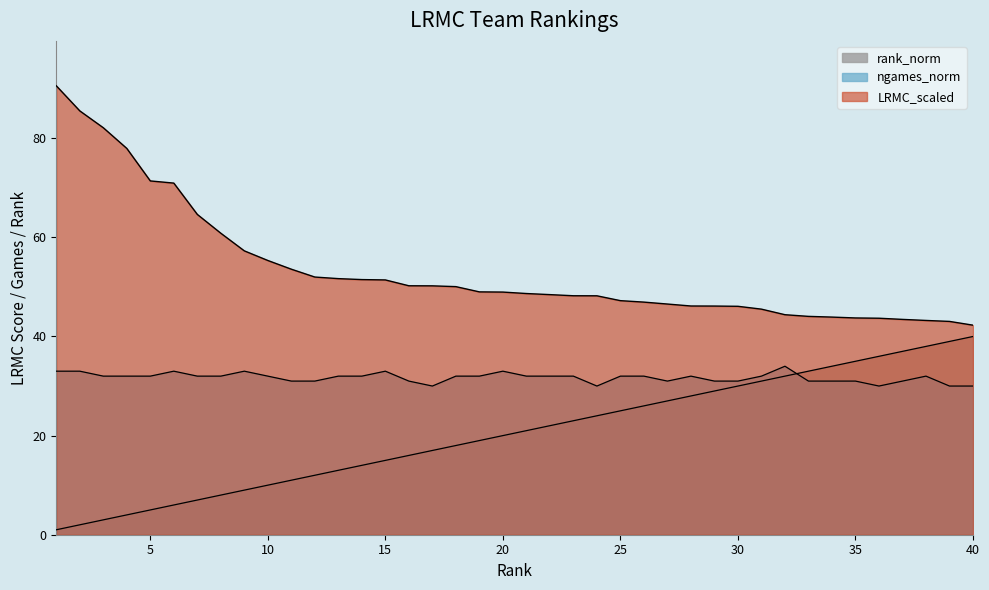

What is the value of the ngames_norm point at the 28th from the left?

32.0